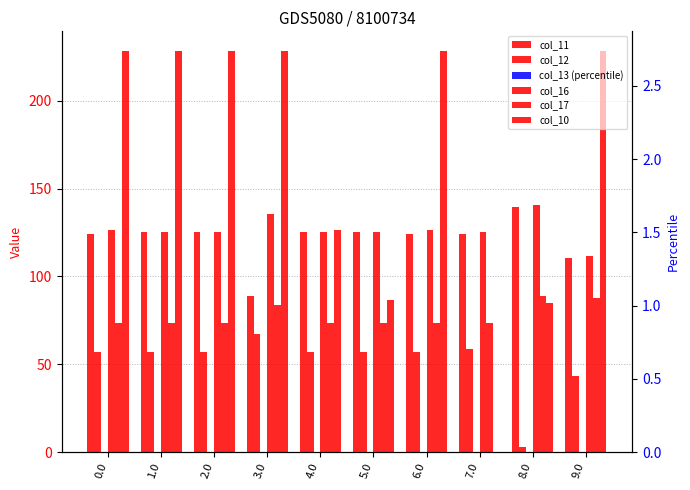

Rank the series by their maximum value, from lowest to highest.

col_13 (percentile), col_12, col_17, col_11, col_16, col_10